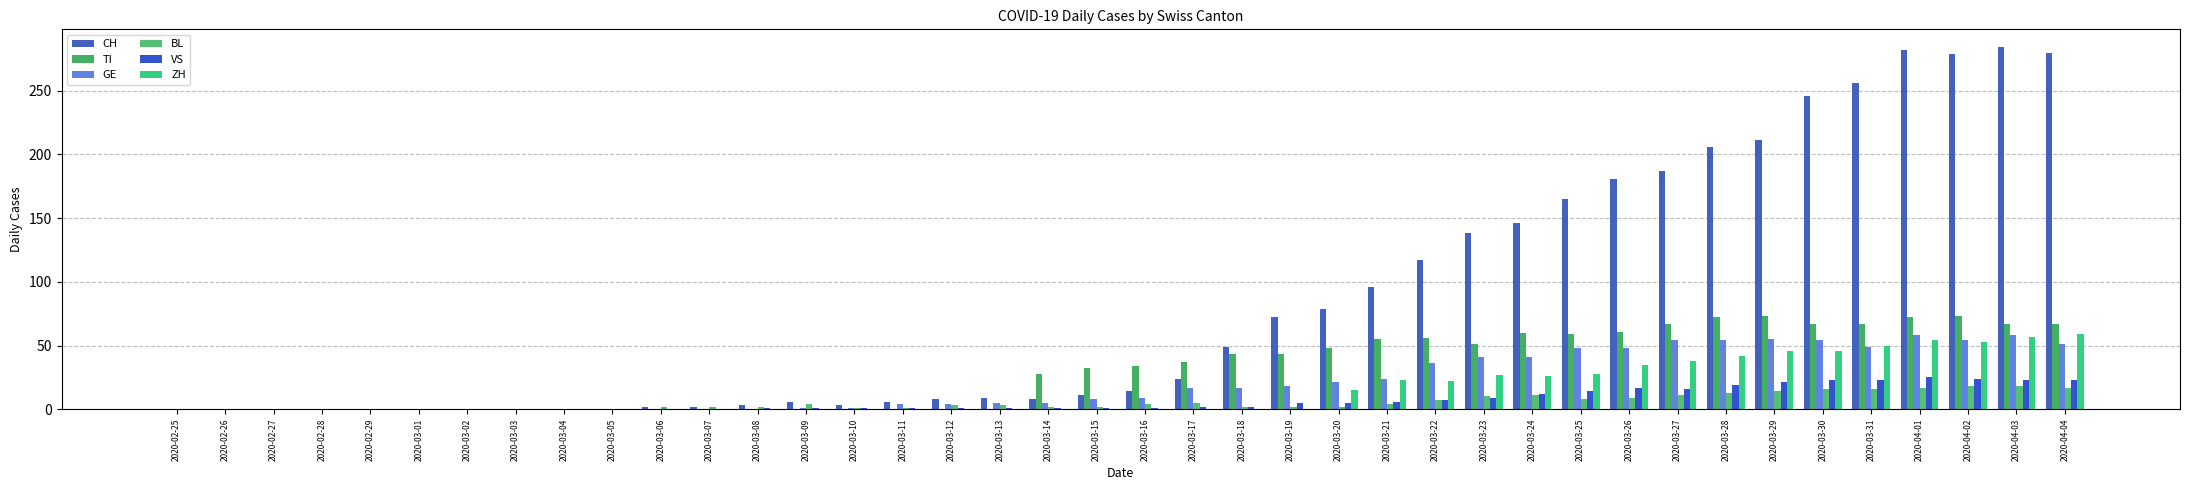

What position from the right is 2020-03-31?

5